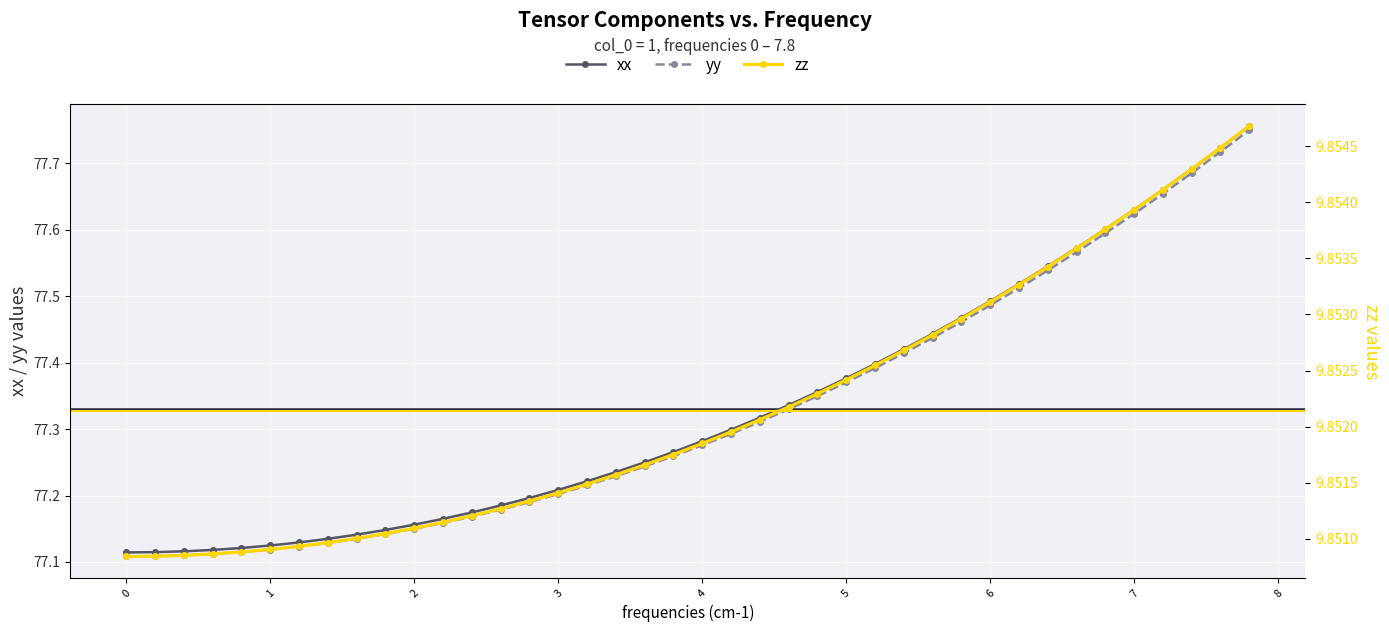

At how many categories does at least one series exceed 34?

40